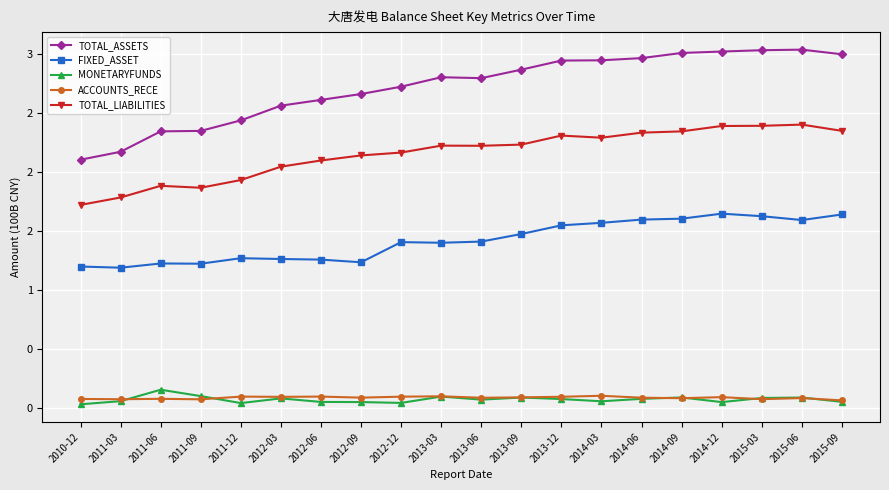

What is the total value across all series at 2010-12?

5.1